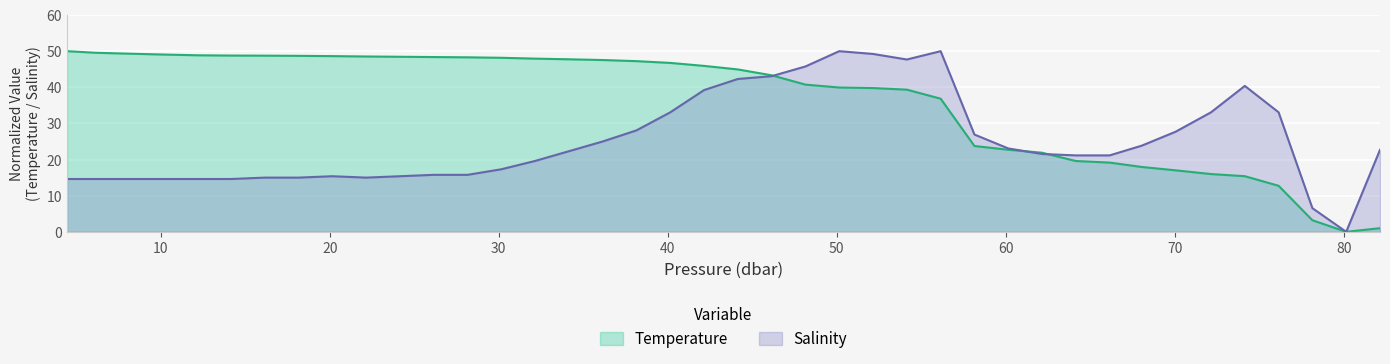

What is the difference between the maximum and minimum values in the salinity series?

50.0